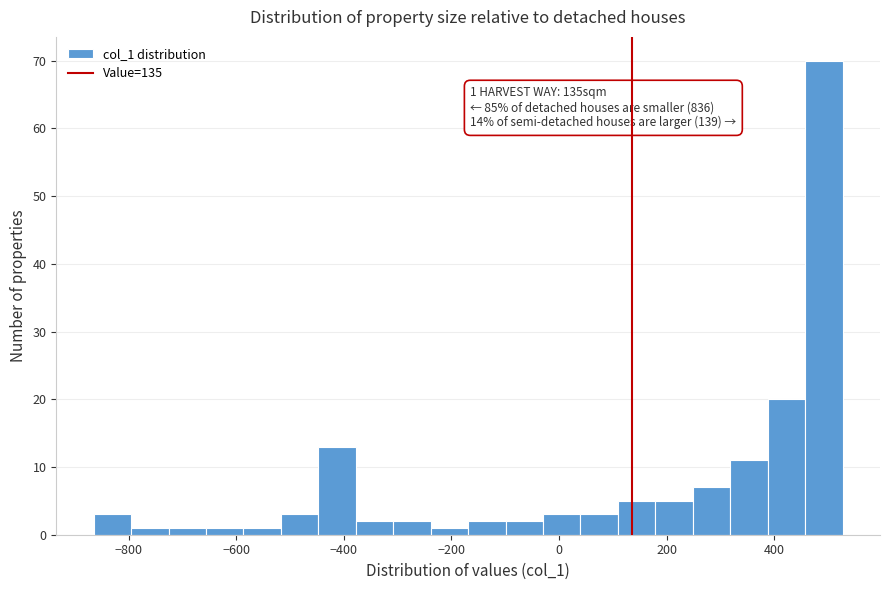

Around what value on the x-axis is the tallest bar? Give the approximate position of its centre, as read against the axis.

500